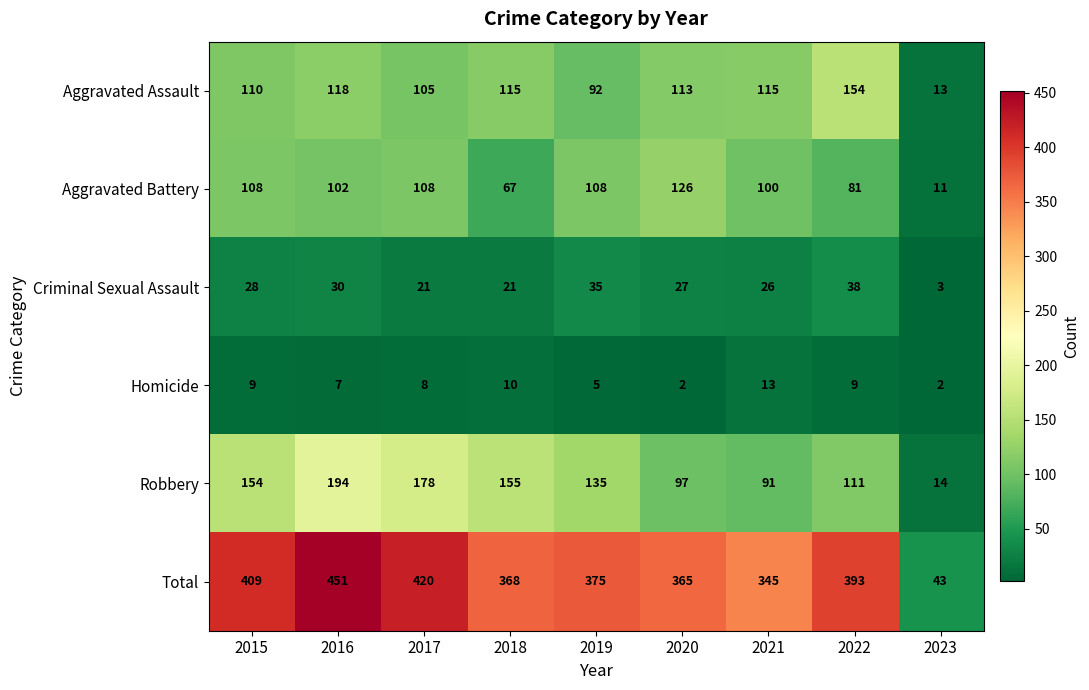

The value of Homicide at 2016 is 11. True or false?

False